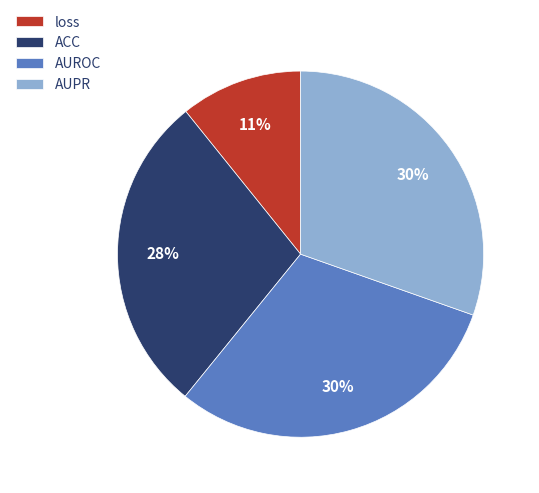

Between ACC and AUROC, which is larger?

AUROC